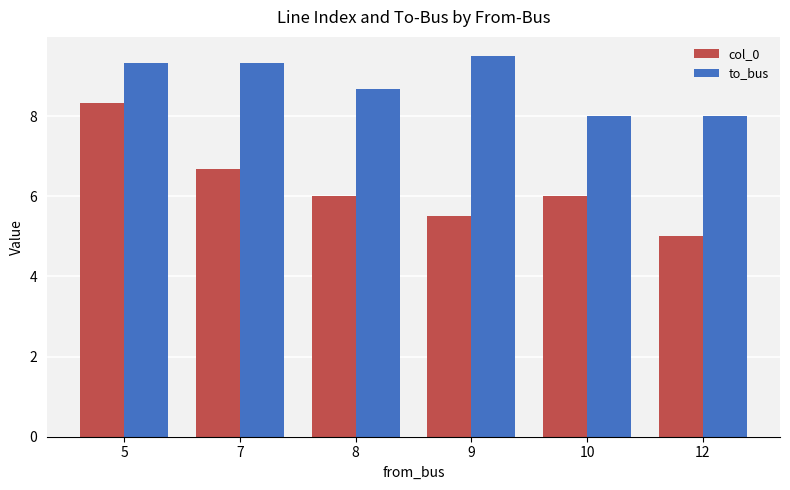

Reading right to left, transcribe all the data shown in this chart.

col_0: 5.0	6.0	5.5	6.0	6.7	8.3
to_bus: 8.0	8.0	9.5	8.7	9.3	9.3